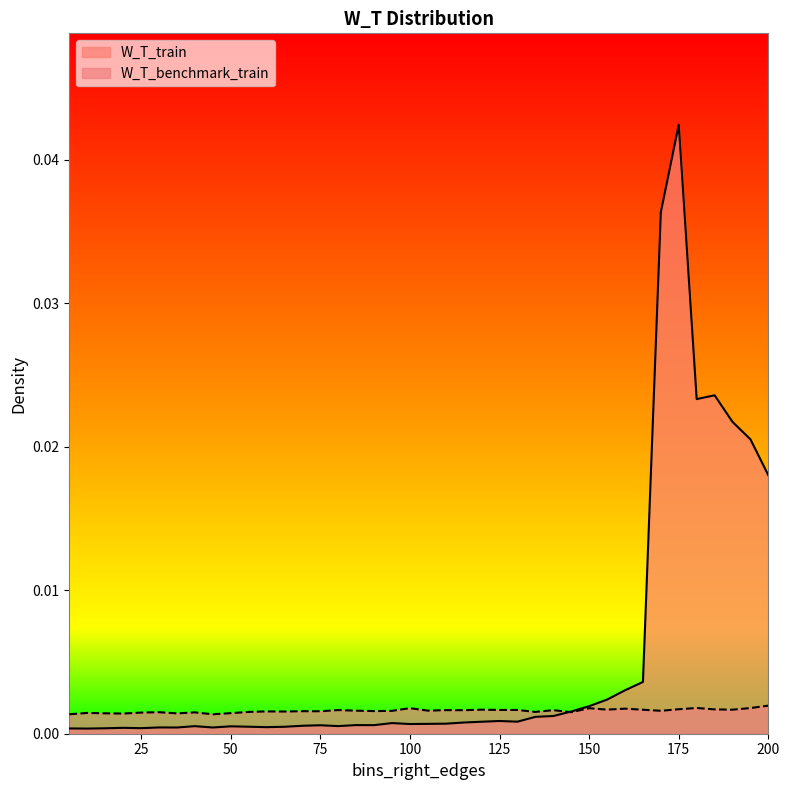

At how many categories does at least one series exceed 0?

40